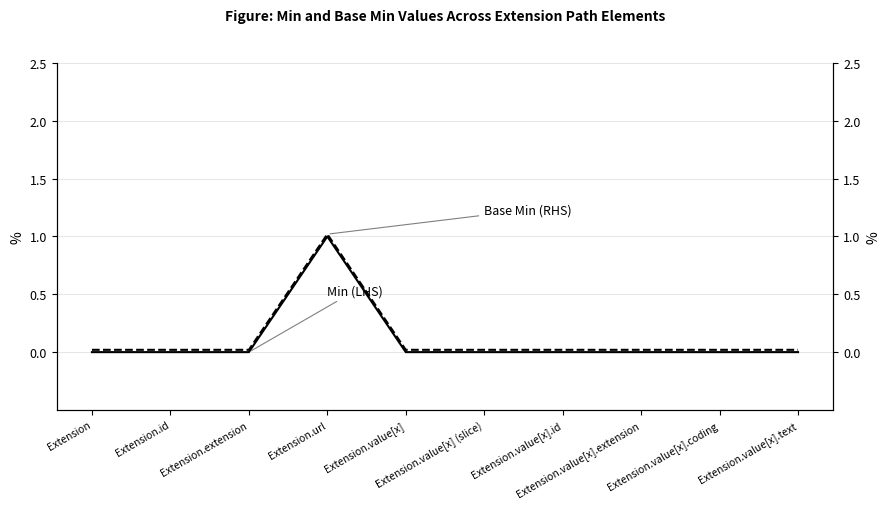

The Min (LHS) series shows 0.0 at Extension.value[x]. True or false?

True